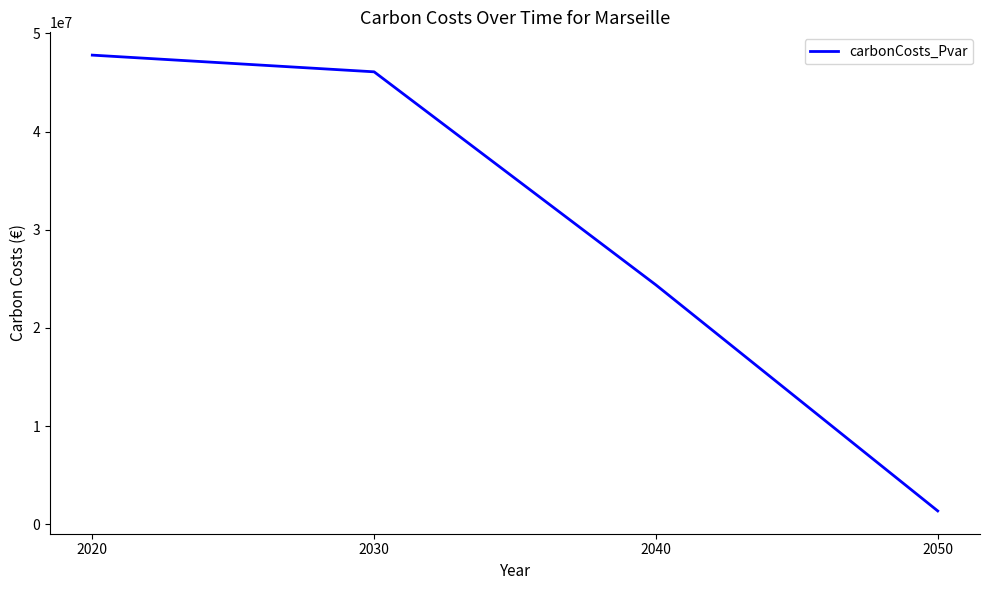

Reading left to right, list all the values displayed in this chart.

47784580.9	46084601.9	24382951.4	1370120.9